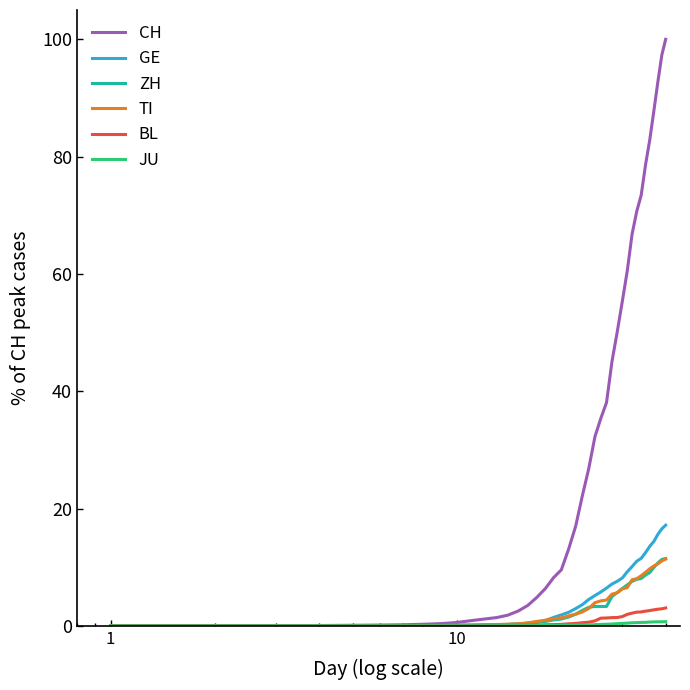

What is the difference between the maximum and minimum values in the BL series?

3.1